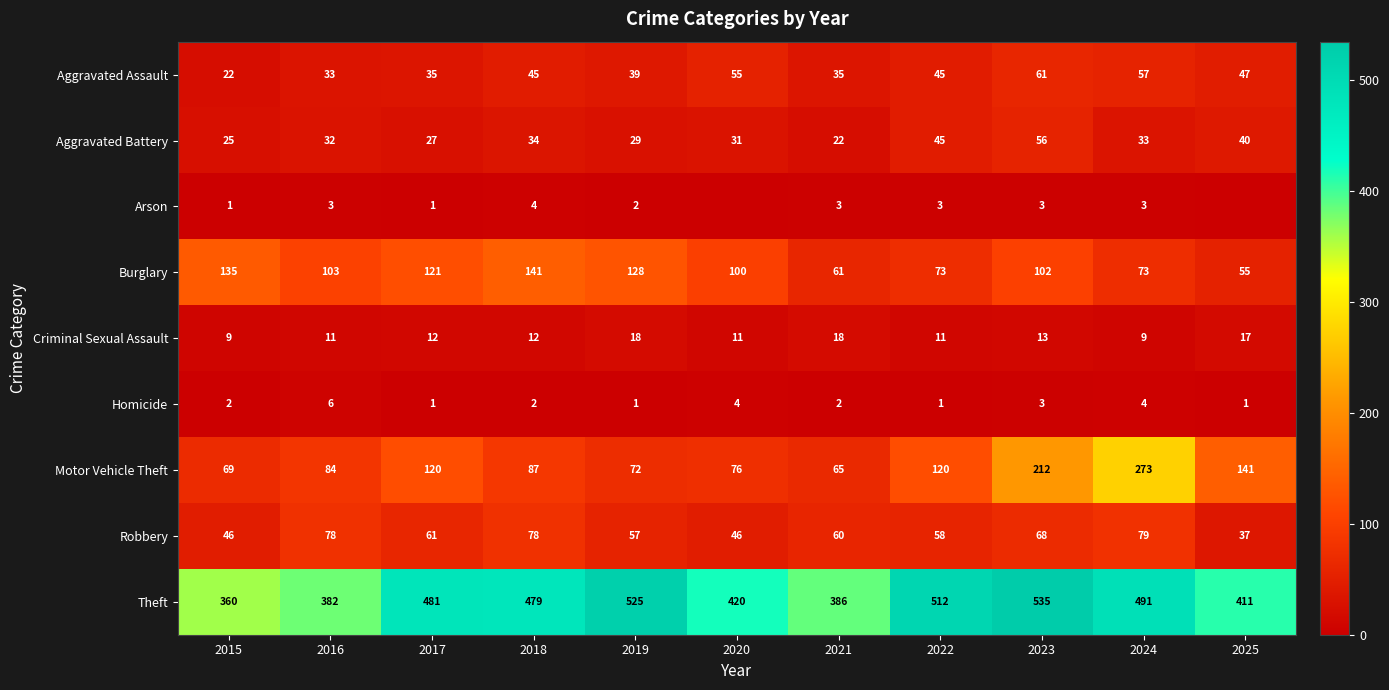

Is it true that Aggravated Assault equals 19 at 2022?

False